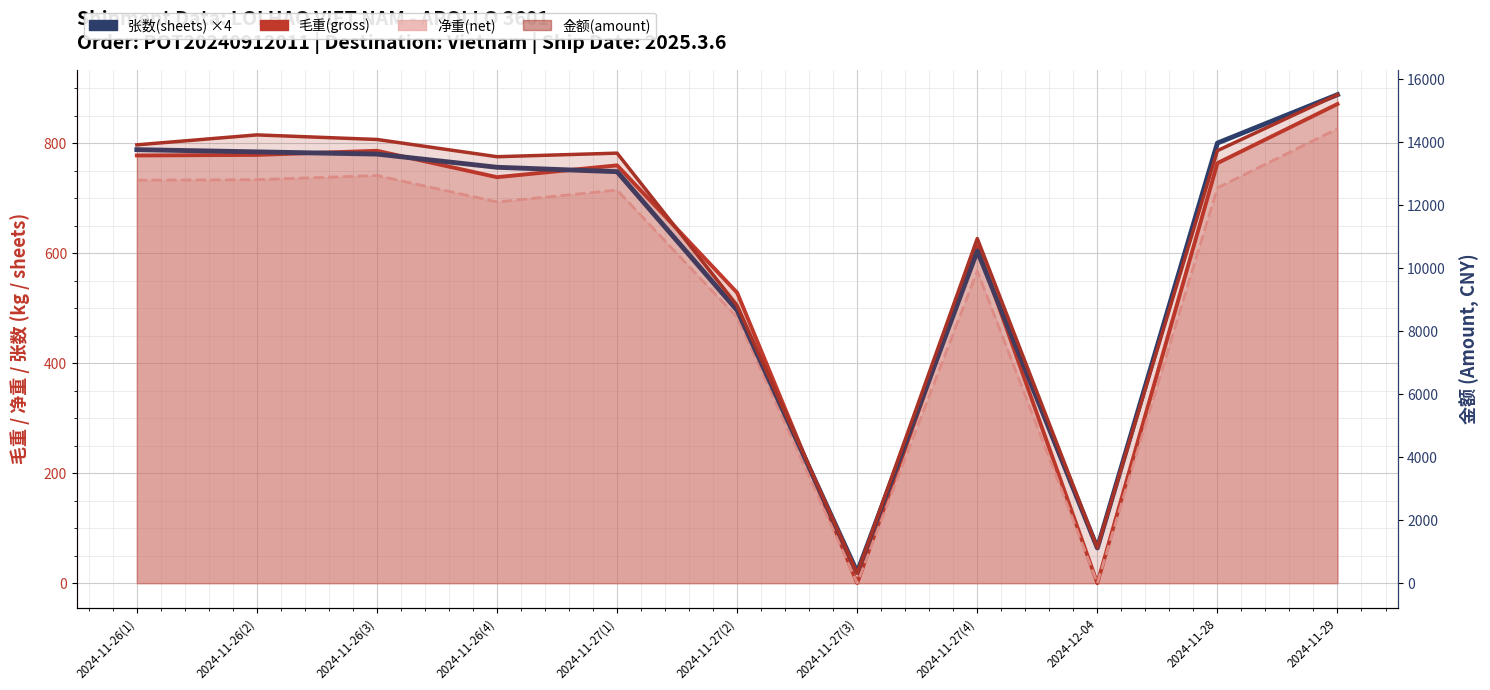

What is the spread (max minus min) of values at 2024-11-27(4)?

45.0